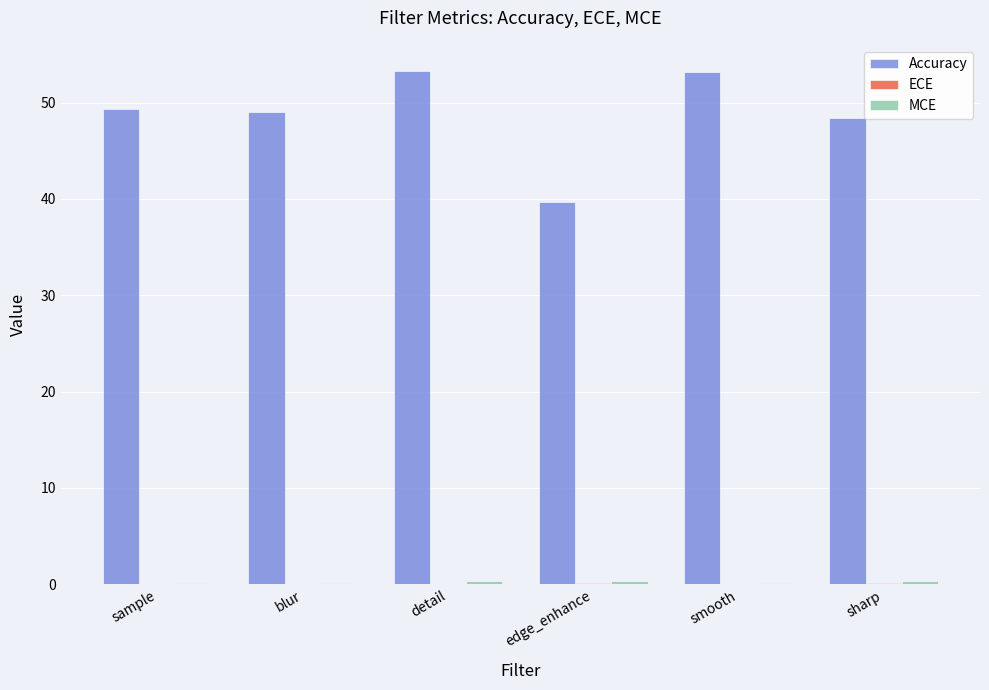

What is the greatest value displayed?

53.3